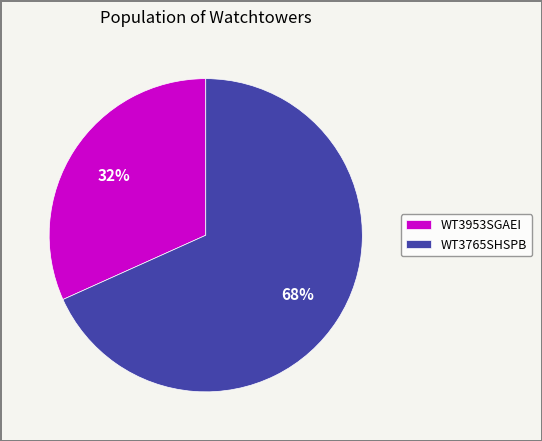

How many slices are in this pie chart?

2